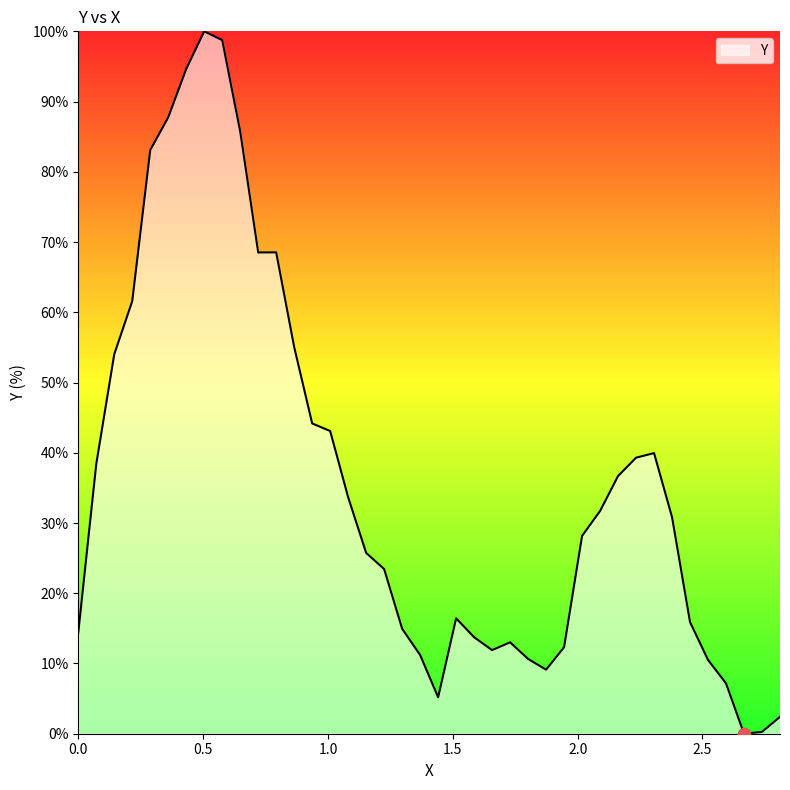

What is the difference between the maximum and minimum values?

100.0